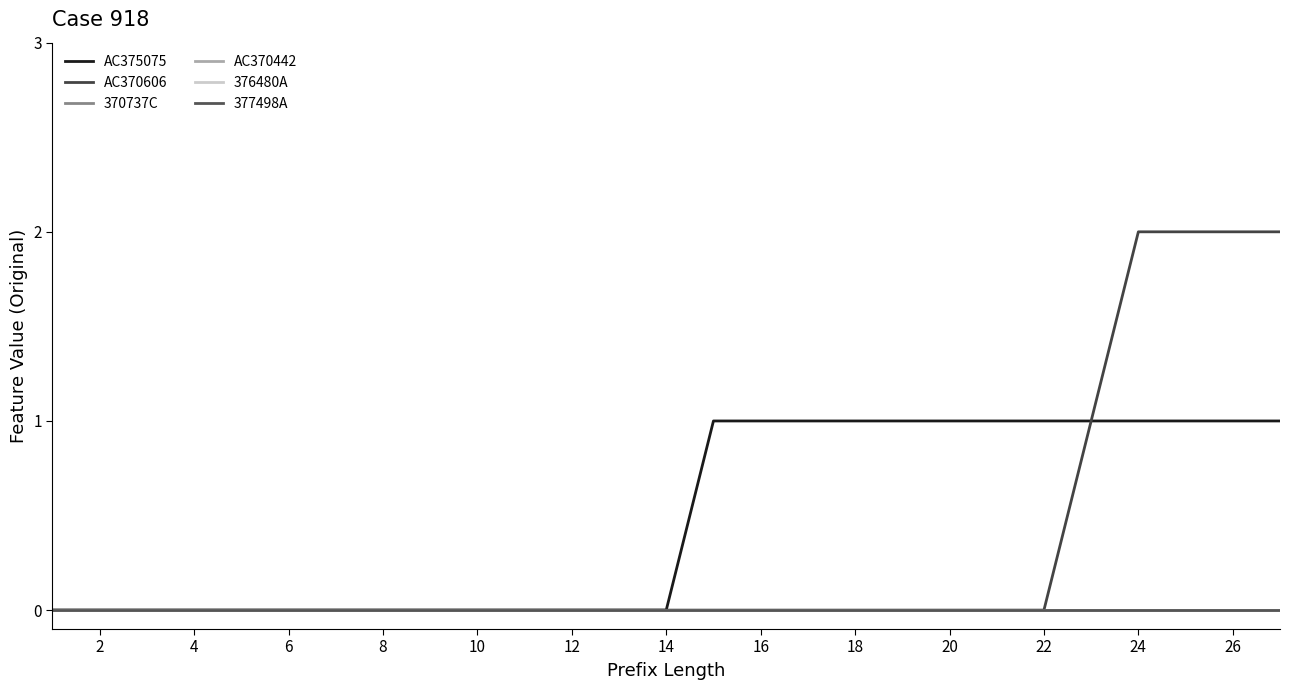

Is this an area chart (filled region under the line)?

No